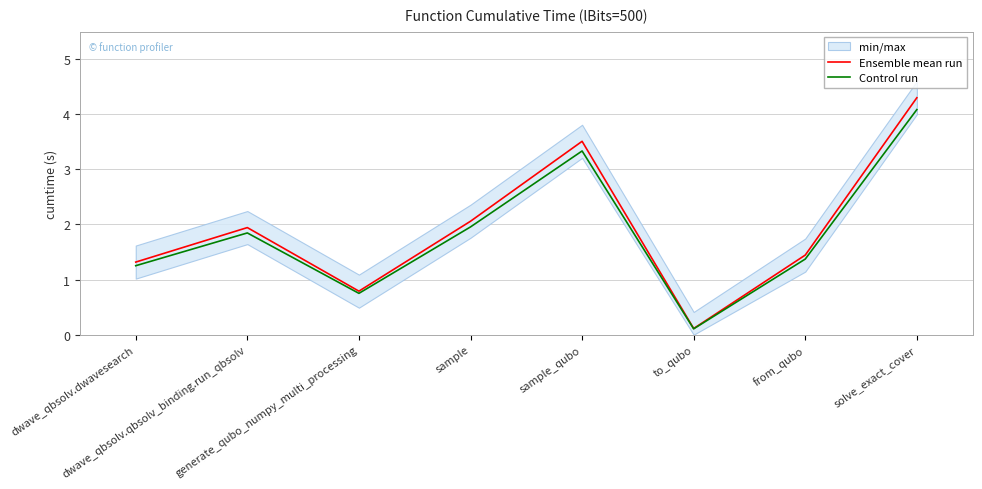

At which category does the chart reach its minimum across all series?

to_qubo